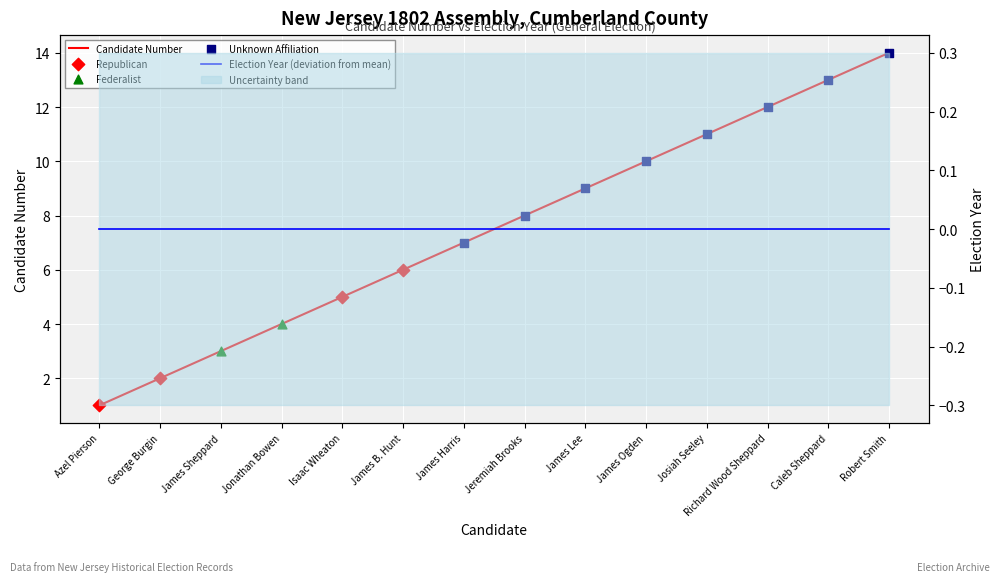

What is the total value across all series at Richard Wood Sheppard?

12